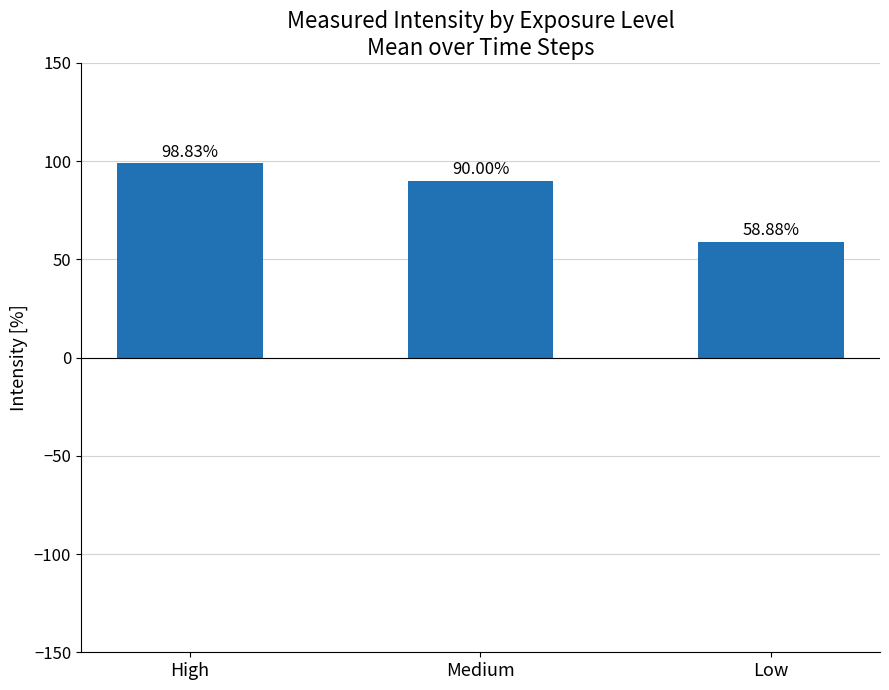

What is the ratio of the value at High to the value at Low?

1.7